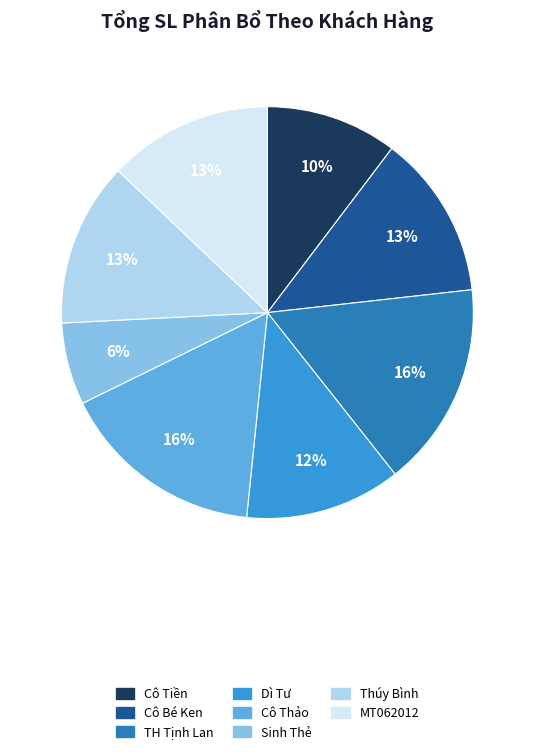

What is the smallest slice in the pie chart?

Sinh Thẻ